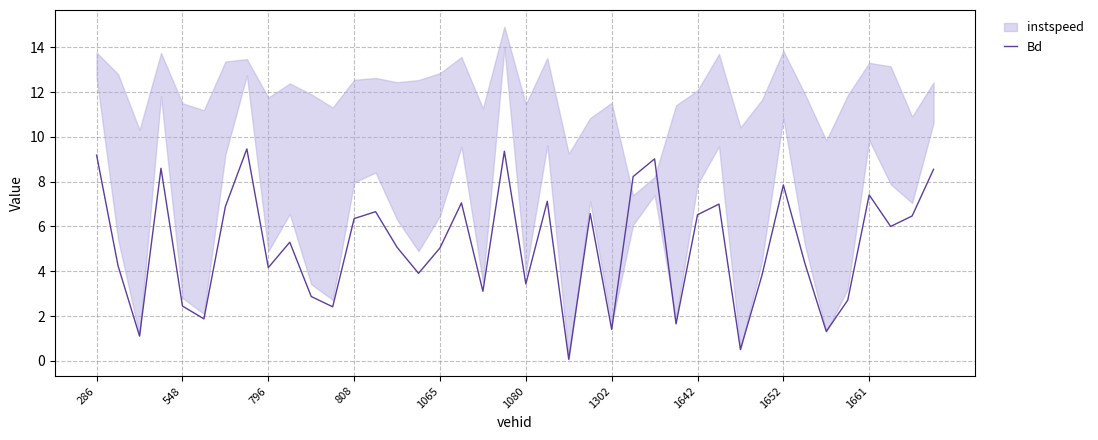

What is the highest value of the Bd series?

9.5